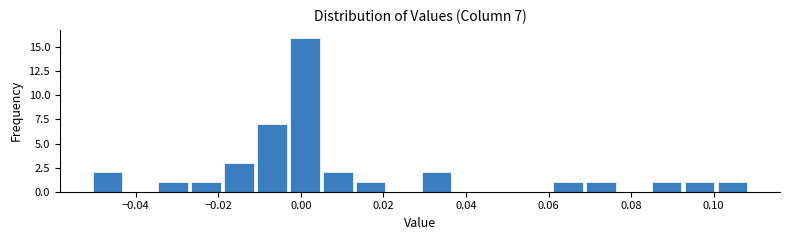

Read against the x-axis, roughly where is the centre of the tallest bar?

0.000